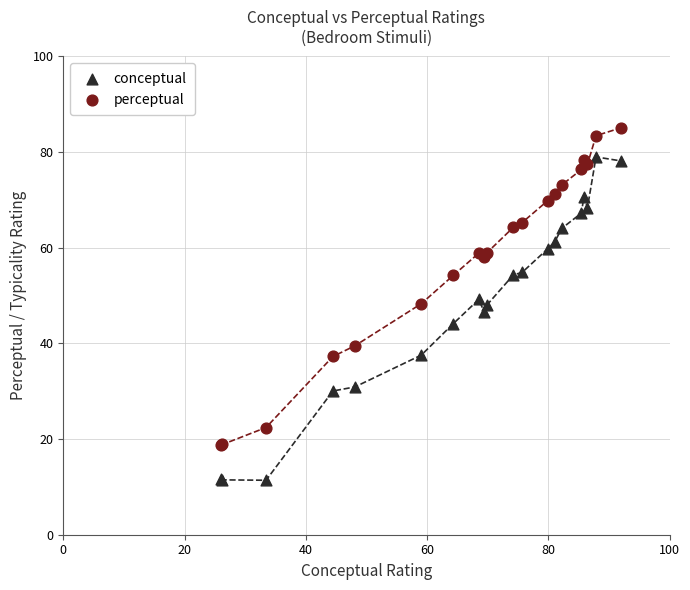

Which series has the widest spread of Y values?

conceptual